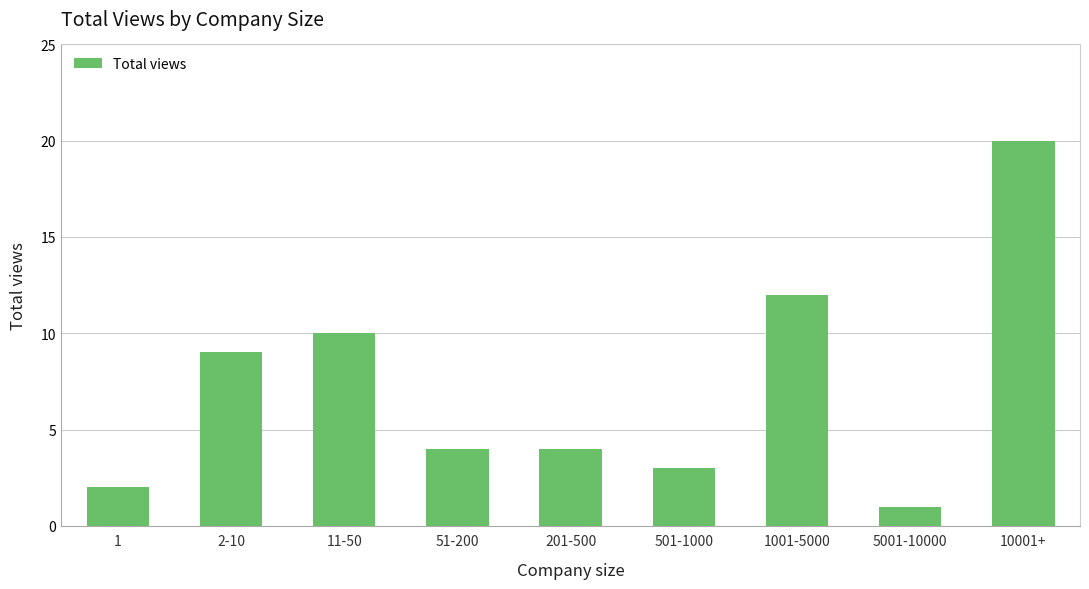

What is the difference between the second highest and minimum values?

11